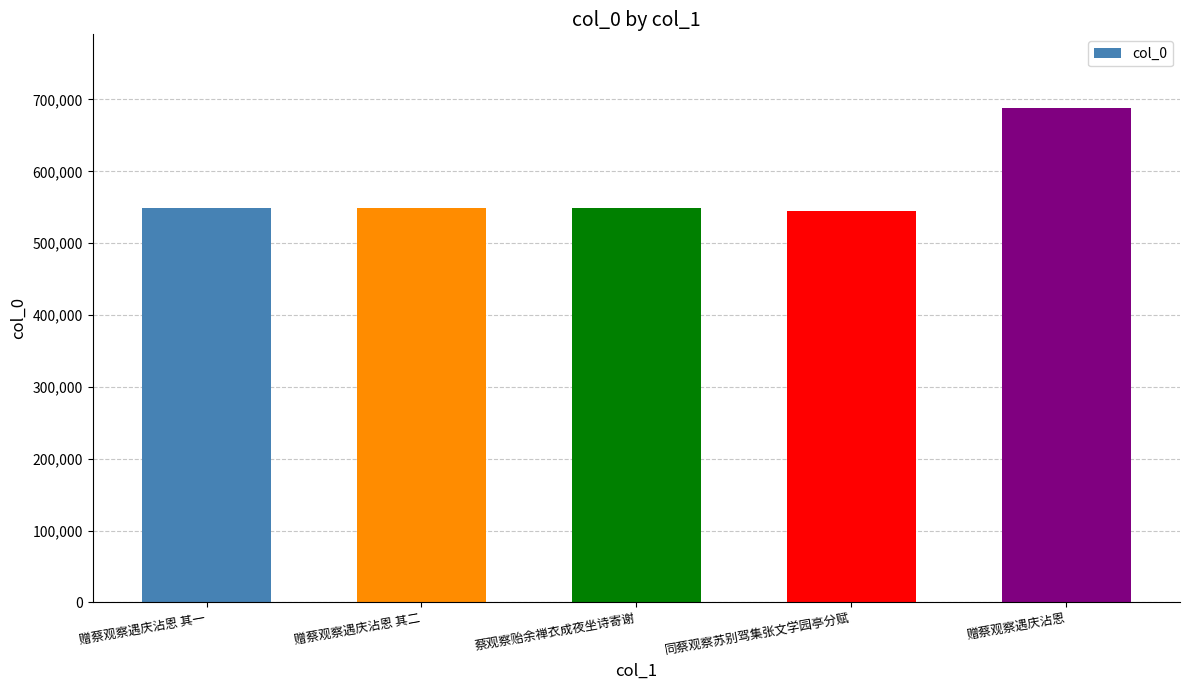

How many distinct data groups are displayed?

1